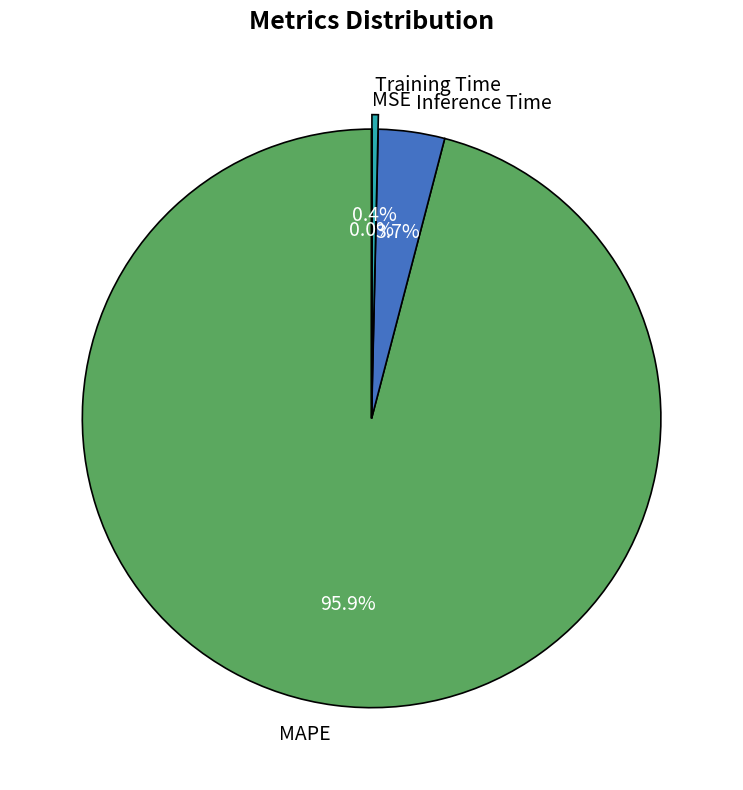

Which slice is the largest?

MAPE